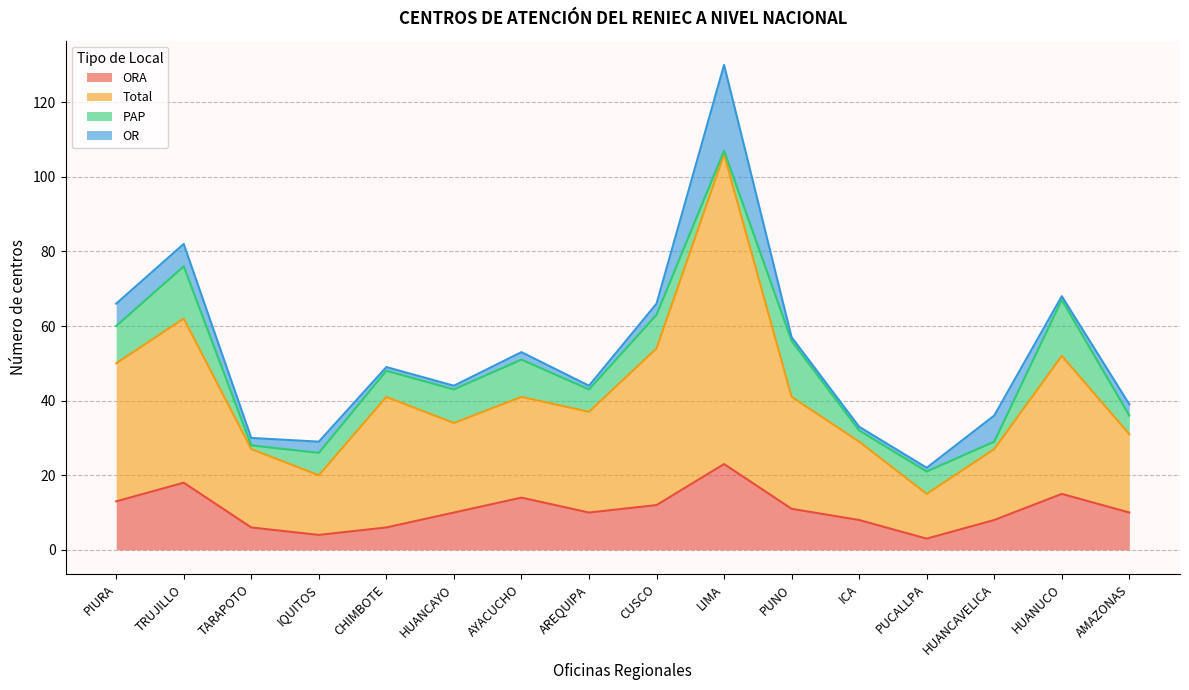

What is the maximum value for ORA?

23